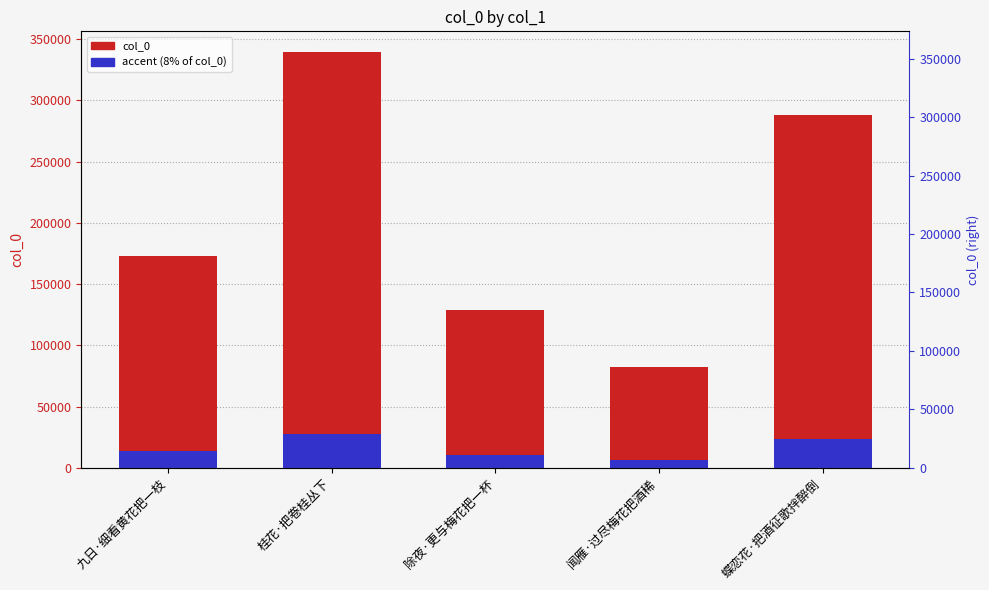

What is the ratio of the value at 蝶恋花·把酒征歌拌醉倒 to the value at 除夜·更与梅花把一杯?

2.2